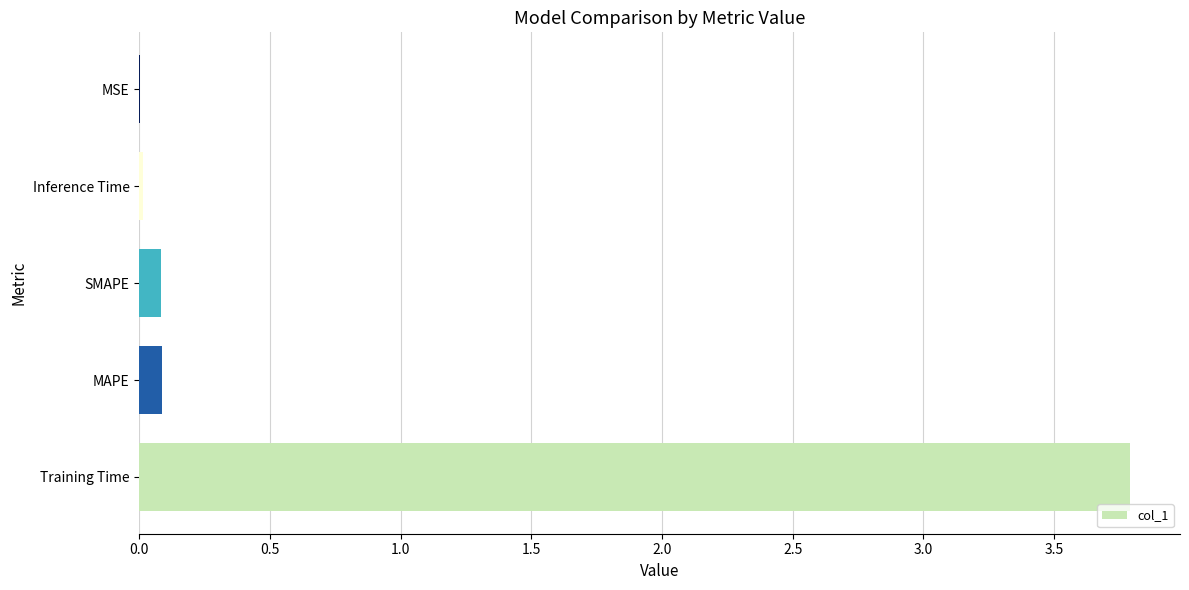

What is the sum of all values?

4.0